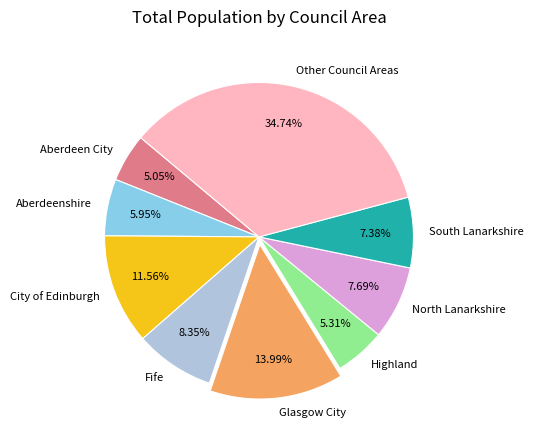

Do Other Council Areas and Aberdeen City together represent more than half of the pie?

No